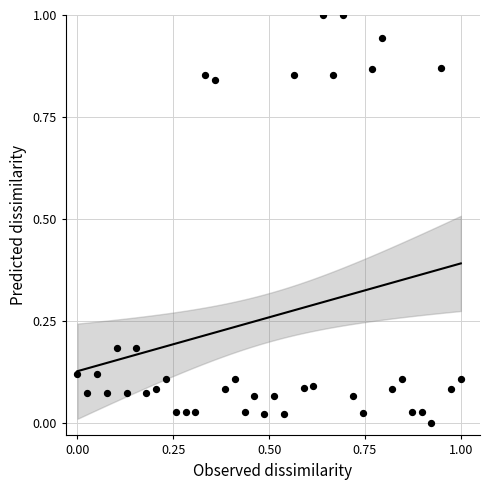

What is the range of X values (max minus min)?

1.0